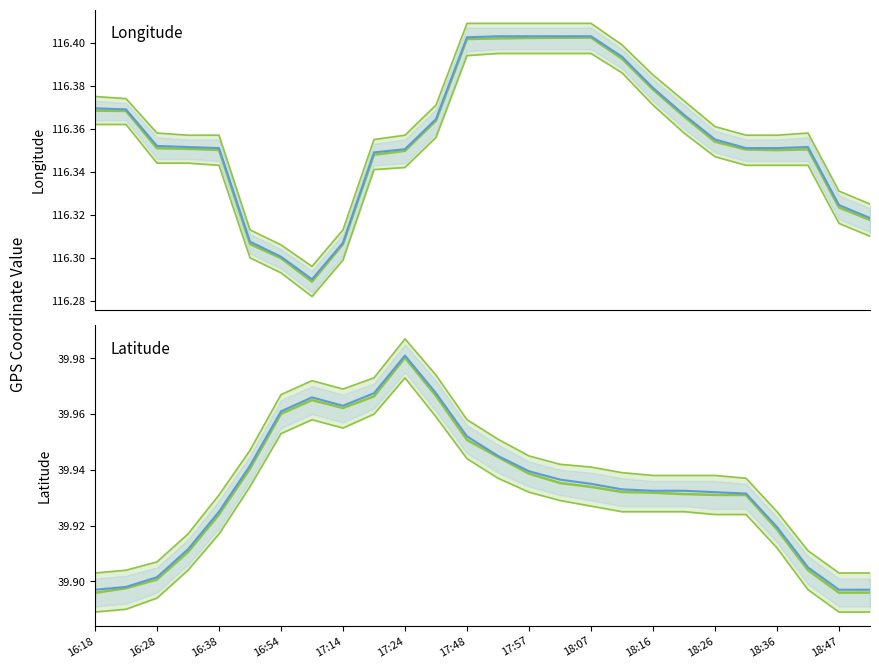

What is the spread (max minus min) of values at 17:24?

76.4